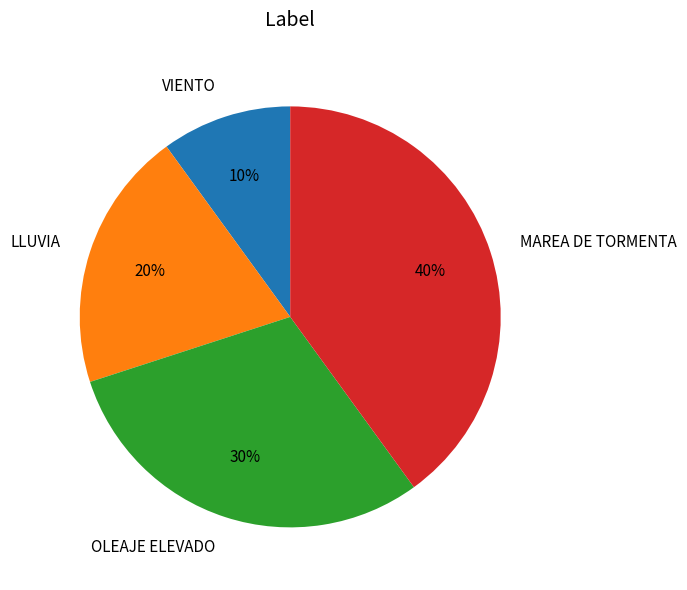

Does LLUVIA account for over 50% of the chart?

No